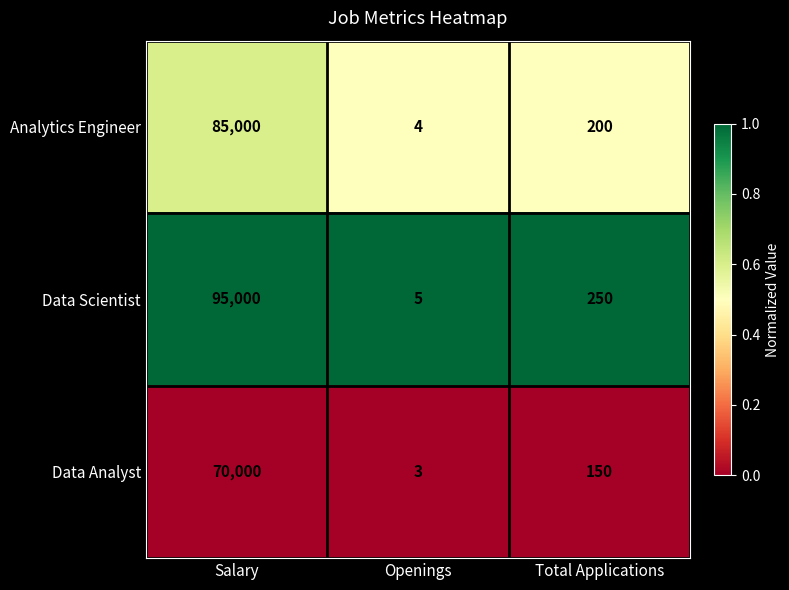

Which series has the largest total across all categories?

Data Scientist